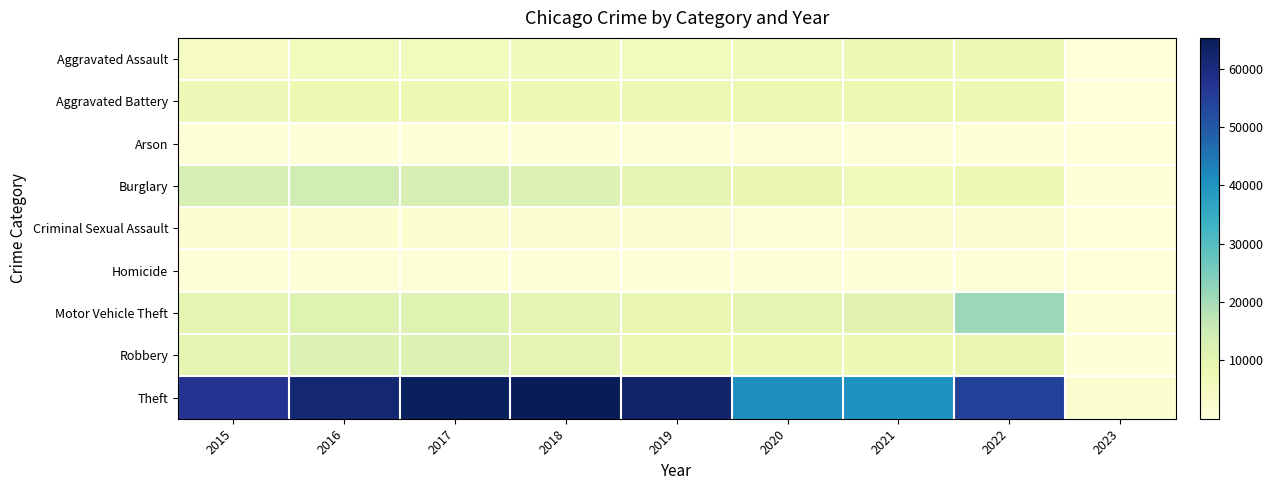

Reading right to left, extract all data points from this chart.

Aggravated Assault: 2023=245	2022=7270	2021=7243	2020=6263	2019=5840	2018=6001	2017=5793	2016=5712	2015=4480
Aggravated Battery: 2023=262	2022=7491	2021=8346	2020=8319	2019=7857	2018=7734	2017=7845	2016=8085	2015=7018
Arson: 2023=16	2022=422	2021=527	2020=589	2019=376	2018=373	2017=444	2016=515	2015=448
Burglary: 2023=282	2022=7580	2021=6659	2020=8757	2019=9639	2018=11746	2017=13001	2016=14289	2015=13184
Criminal Sexual Assault: 2023=50	2022=1729	2021=1685	2020=1450	2019=1876	2018=1976	2017=1940	2016=1816	2015=1669
Homicide: 2023=17	2022=709	2021=803	2020=787	2019=498	2018=589	2017=672	2016=786	2015=496
Motor Vehicle Theft: 2023=1185	2022=21382	2021=10596	2020=9952	2019=8977	2018=9983	2017=11380	2016=11286	2015=10068
Robbery: 2023=427	2022=8968	2021=7919	2020=7855	2019=7994	2018=9679	2017=11880	2016=11960	2015=9638
Theft: 2023=1616	2022=54470	2021=40773	2020=41309	2019=62485	2018=65285	2017=64381	2016=61618	2015=57350